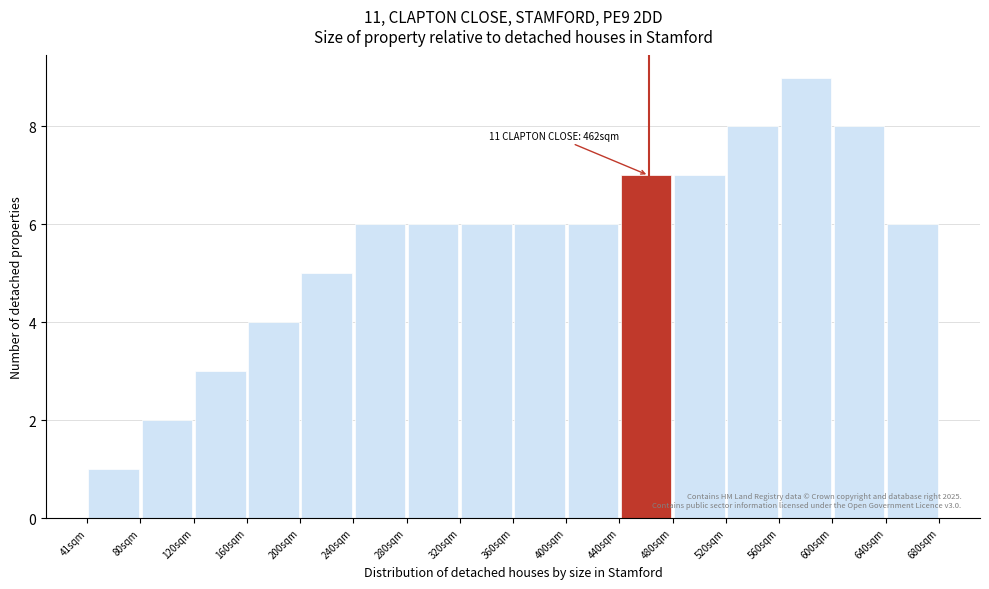

Over which range of the x-axis is the bar tallest?

560 to 600